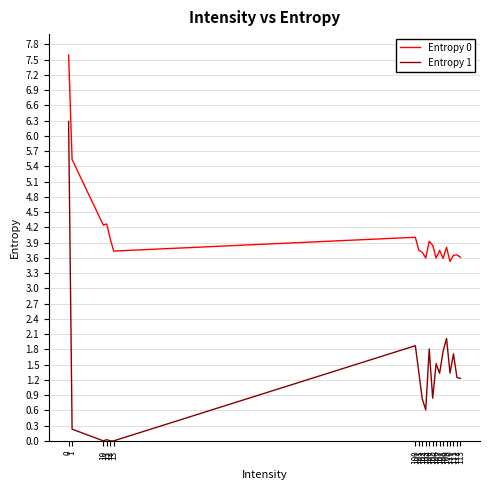

True or false: Entropy 0 has more than 1 interior local peaks.

True